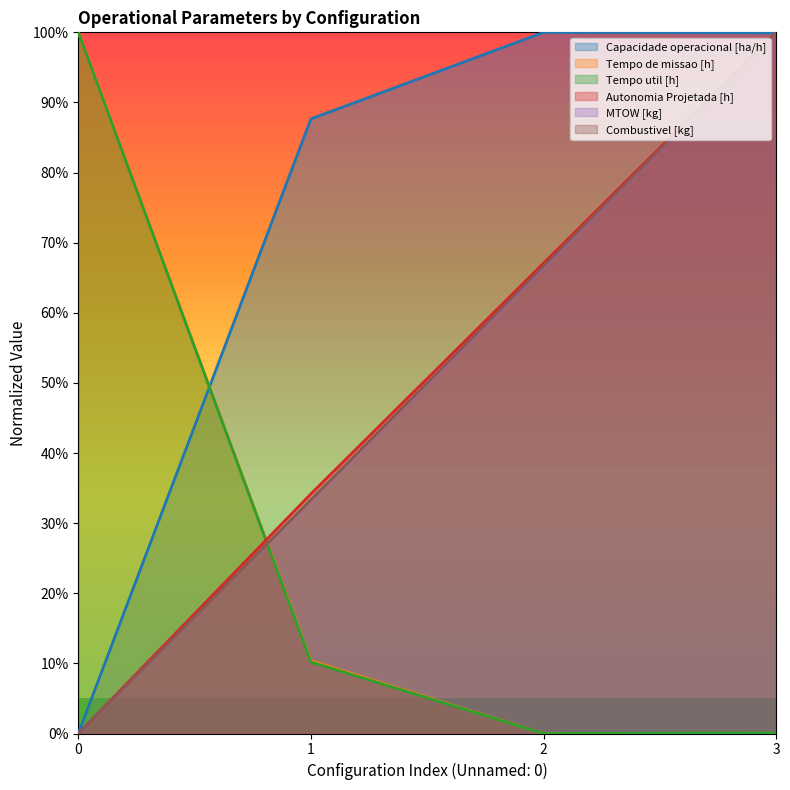

At which category is the sum across all series the highest?

3